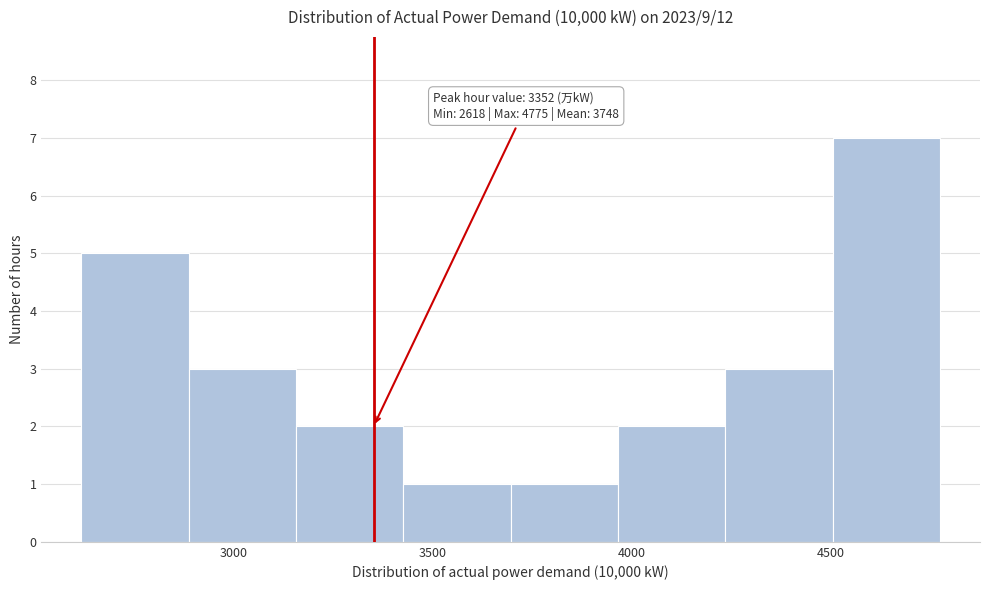

Over which range of the x-axis is the bar tallest?

4500 to 4800